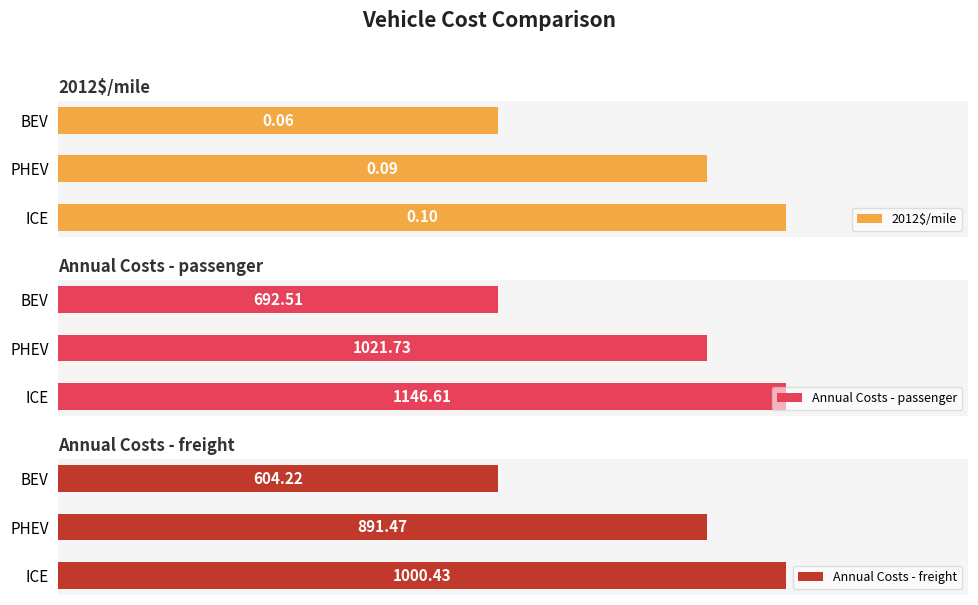

List the labels in order of Annual Costs - freight value, largest first.

ICE, PHEV, BEV